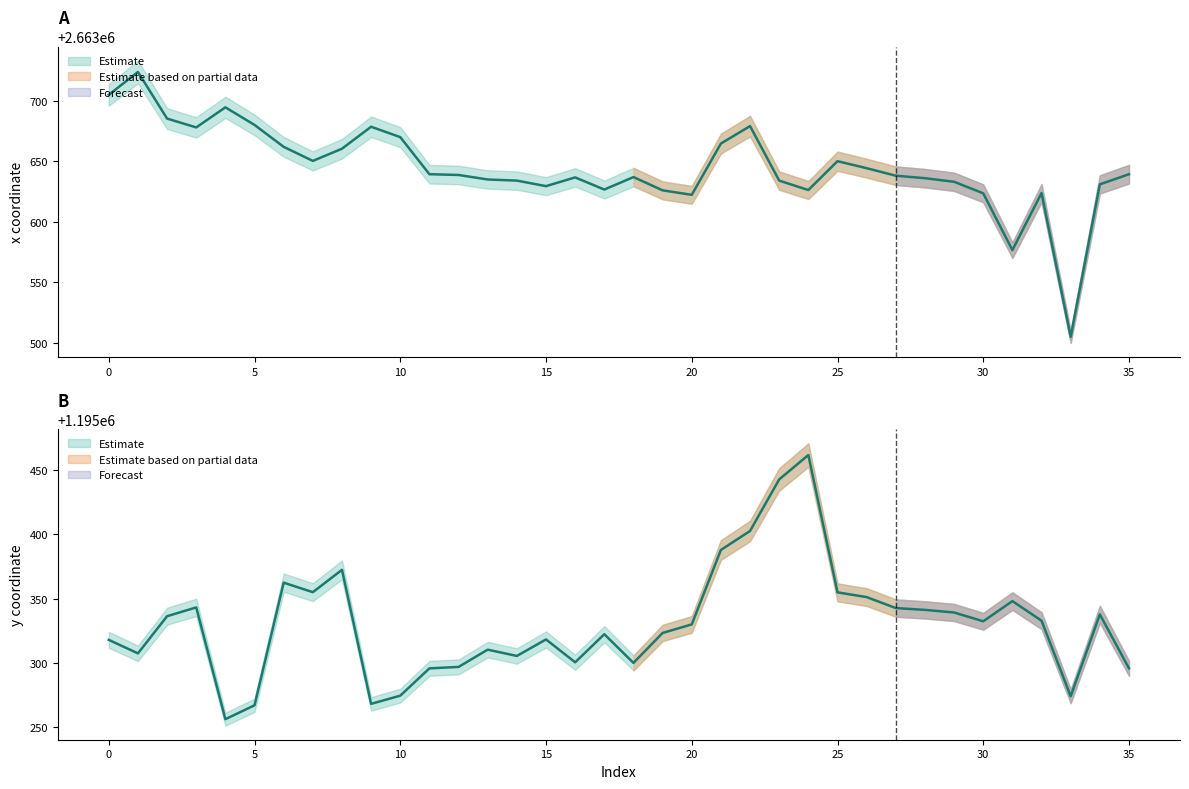

Which category has the lowest value in the y series?

4